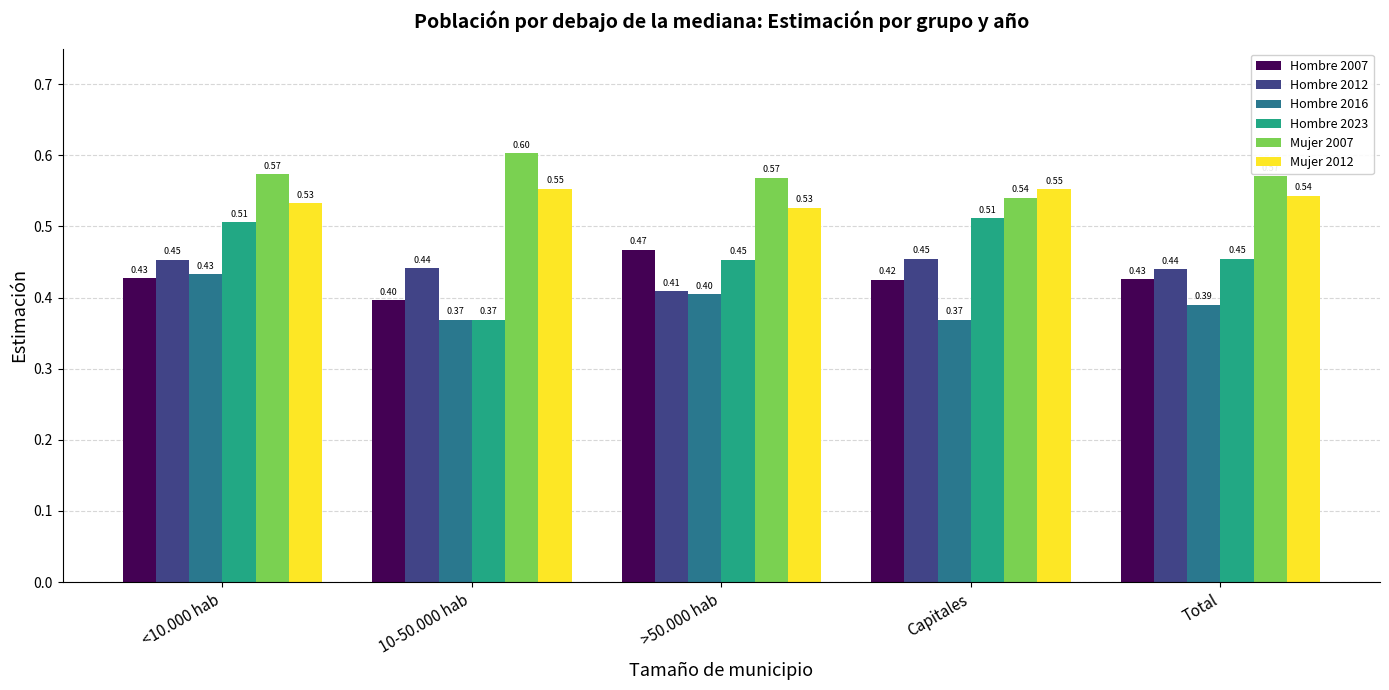

What are all the series names shown in the legend?

Hombre 2007, Hombre 2012, Hombre 2016, Hombre 2023, Mujer 2007, Mujer 2012